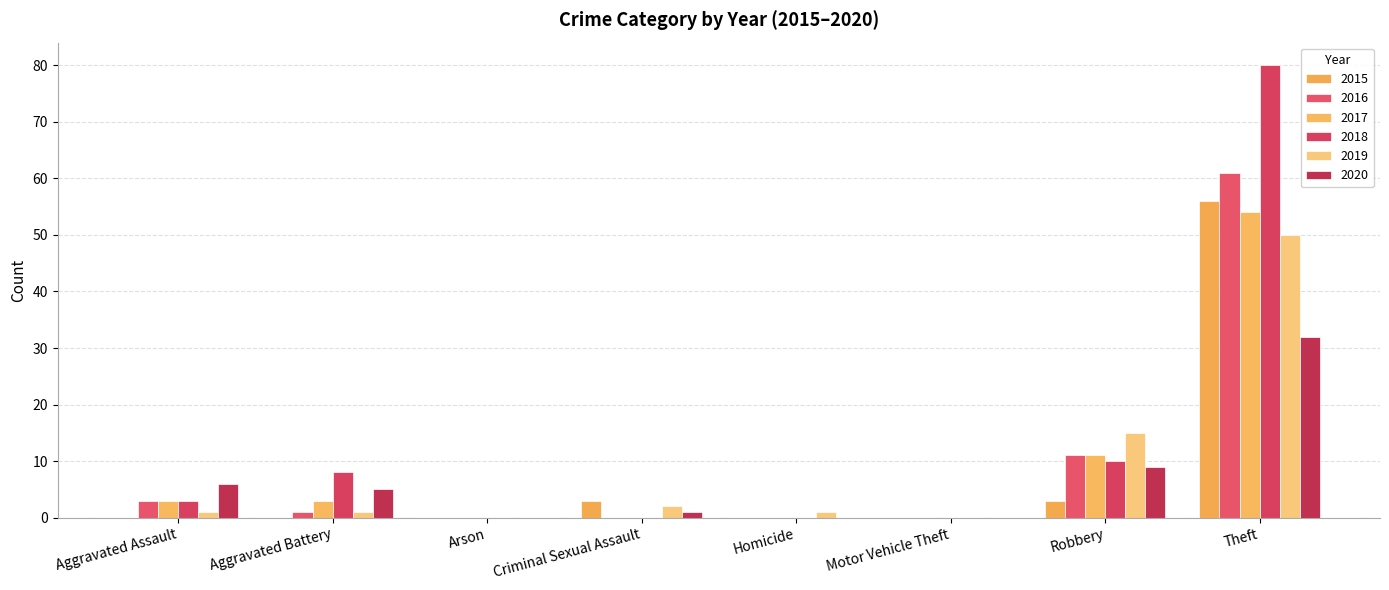

What is the difference between the maximum and minimum values in the 2015 series?

56